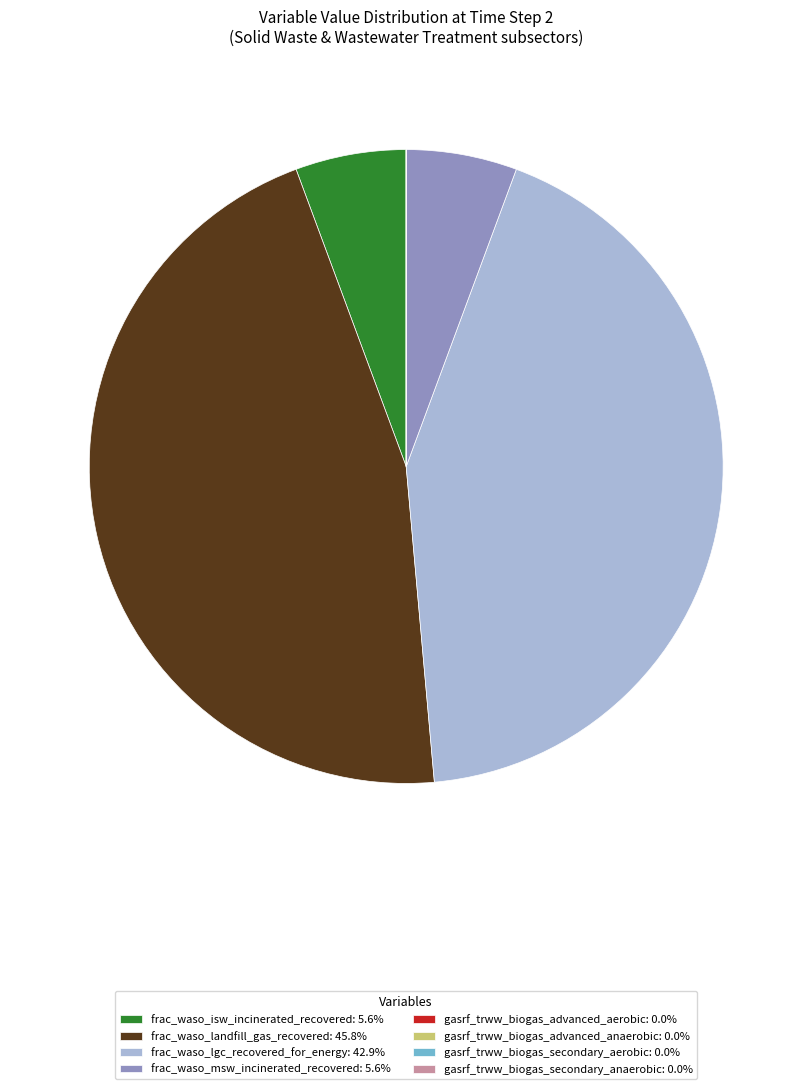

Does any single category account for the majority?

No